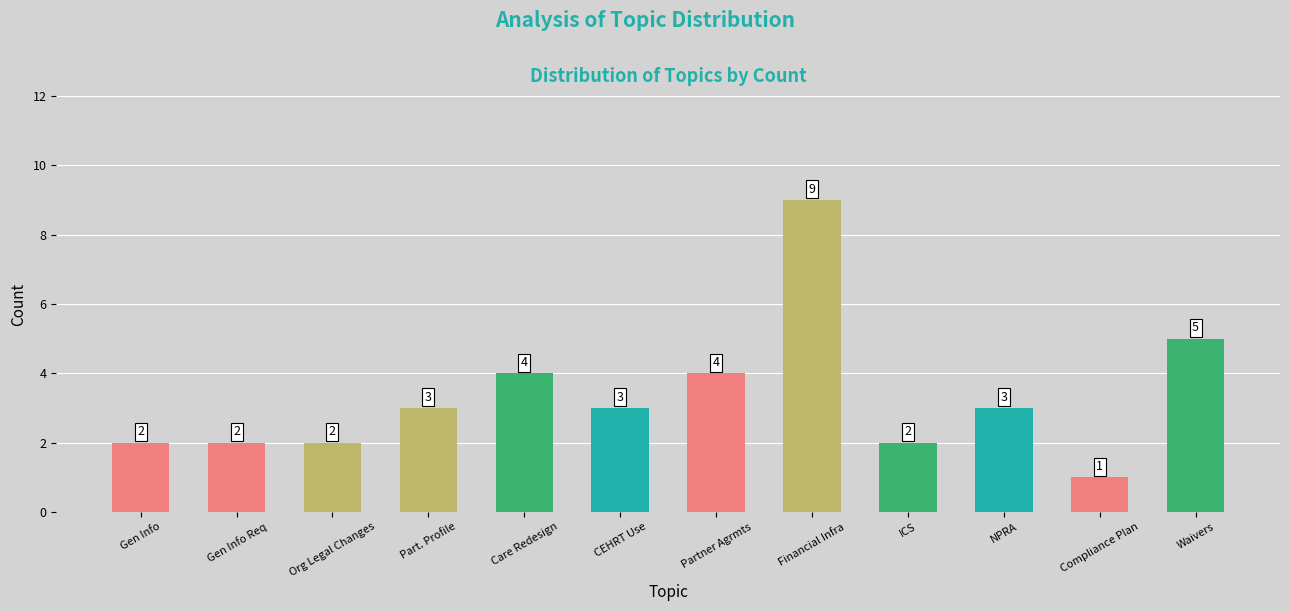

What is the value of the 4th bar from the left?

3